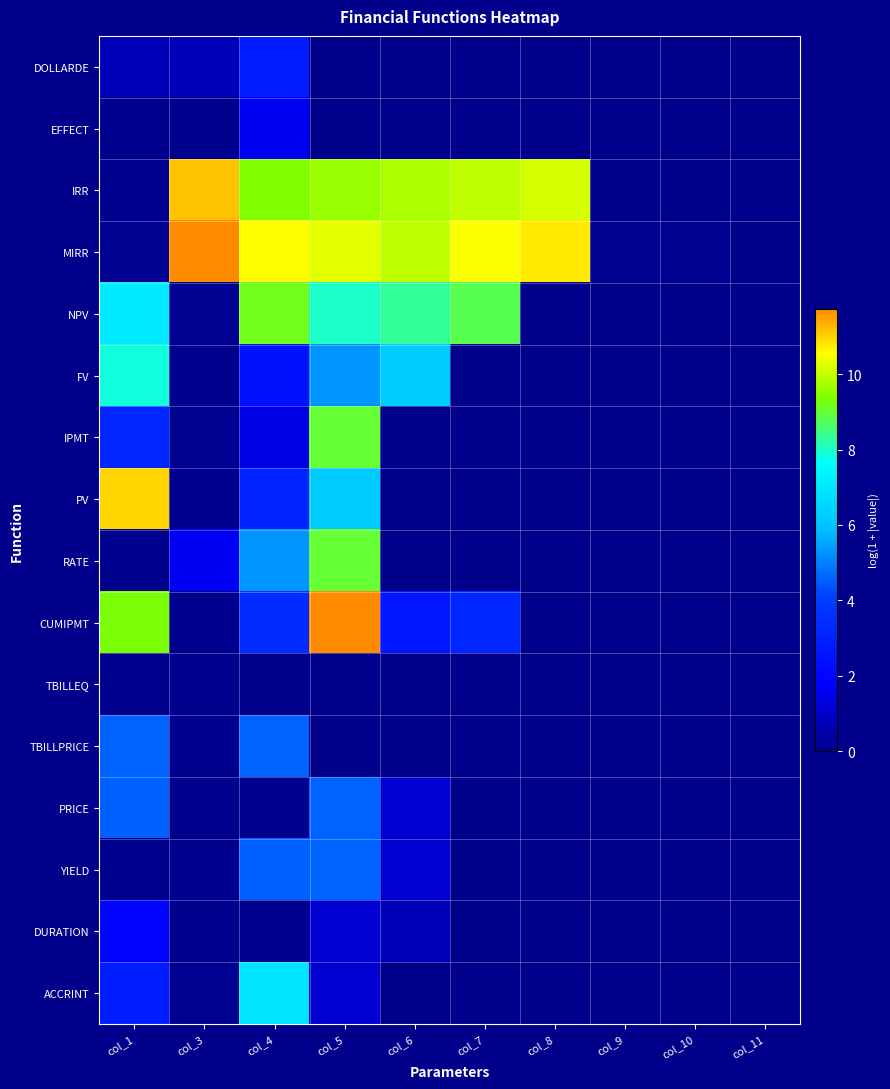

What is the spread (max minus min) of values at col_7?

10.5